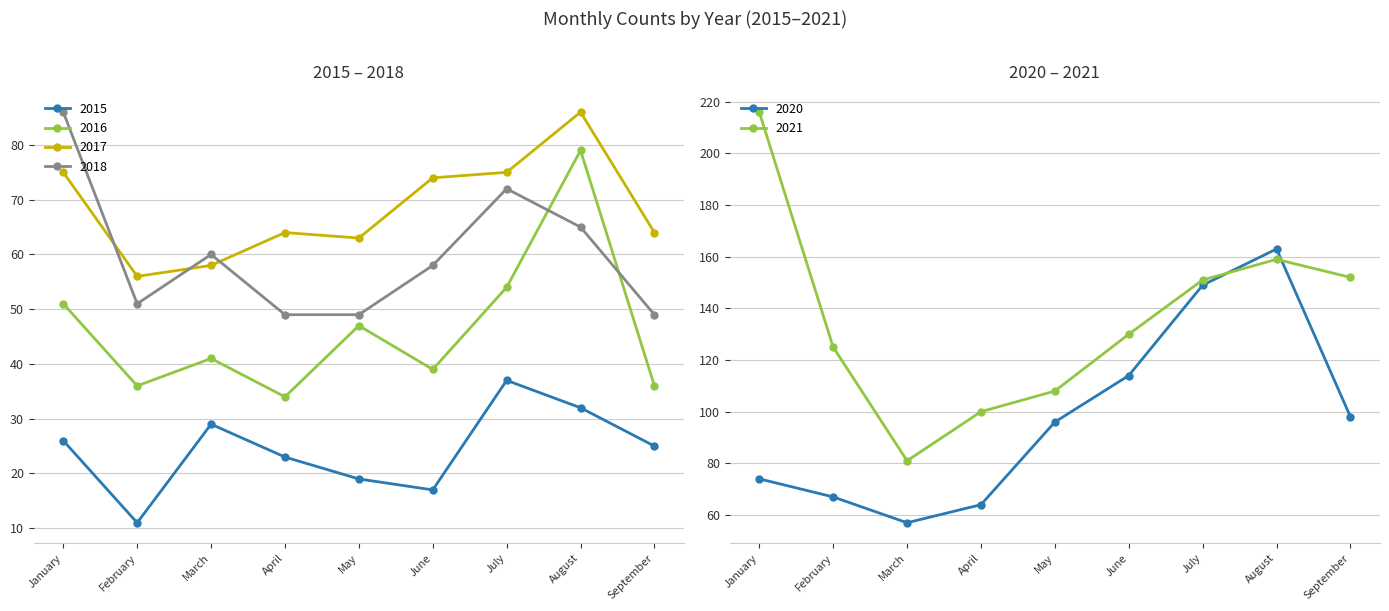

Which has a higher value, August or April?

August